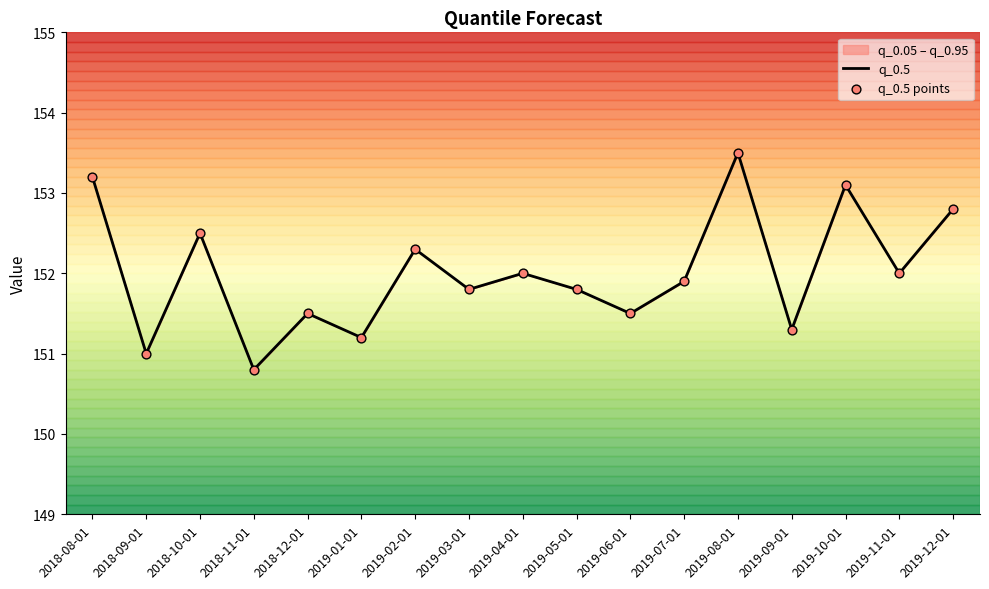

Which series contains the lowest Y value?

q_0.5